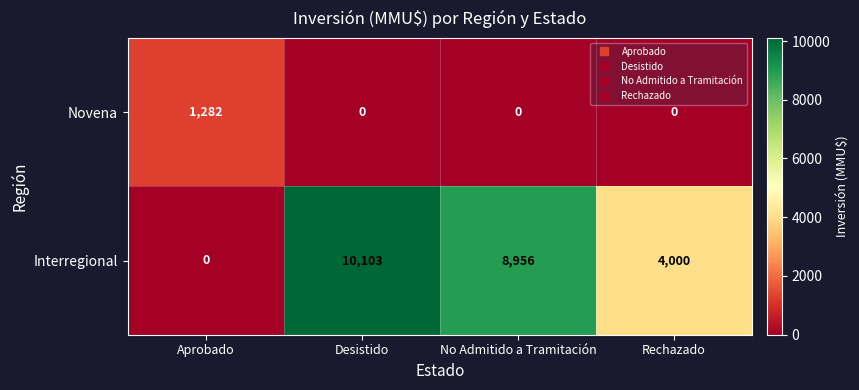

Count the Novena values in the range 0 to 1282.

4